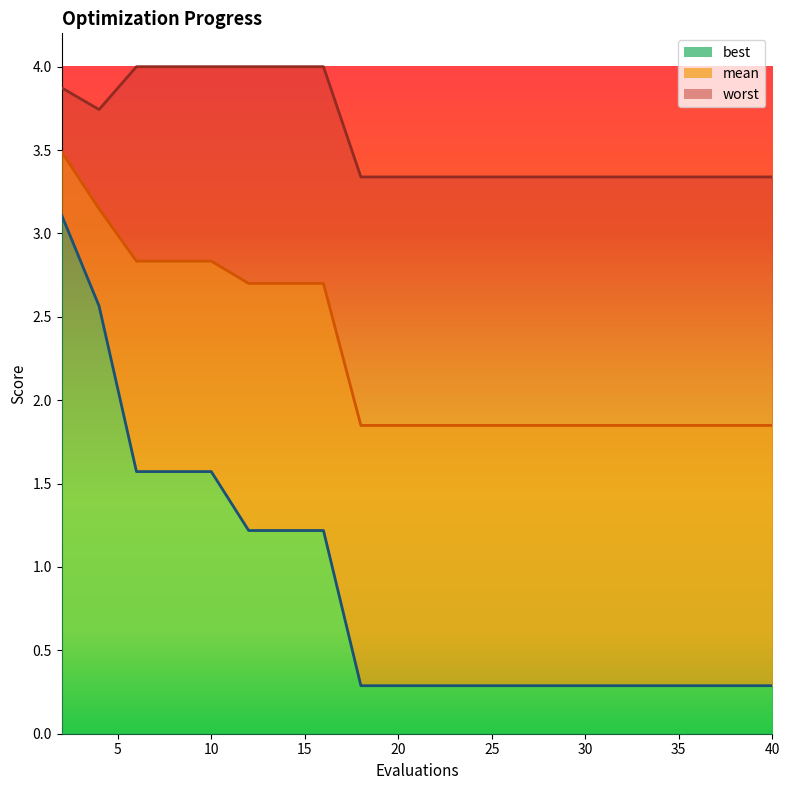

What is the value of the worst point at the 6th from the left?

4.0